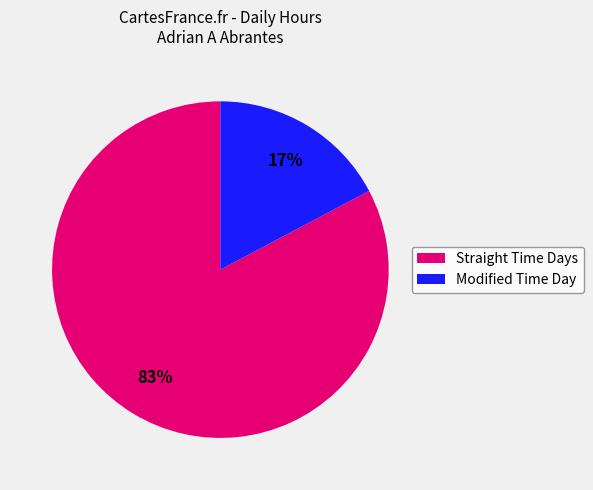

To the nearest percent, what is the average slice percentage?

50%